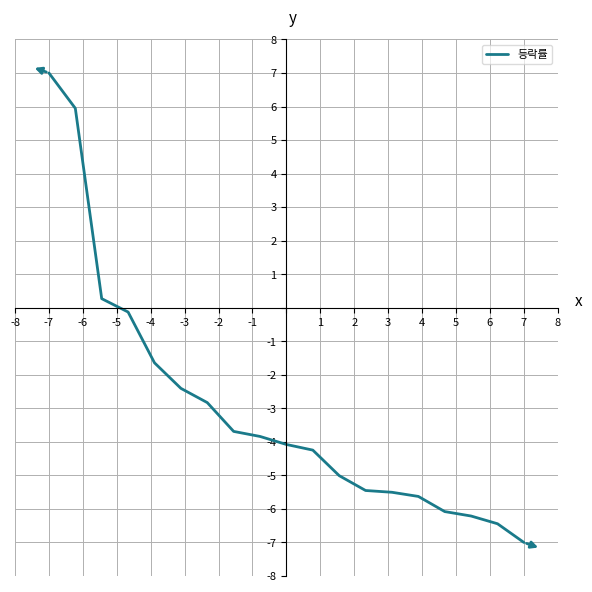

Is this an area chart (filled region under the line)?

No